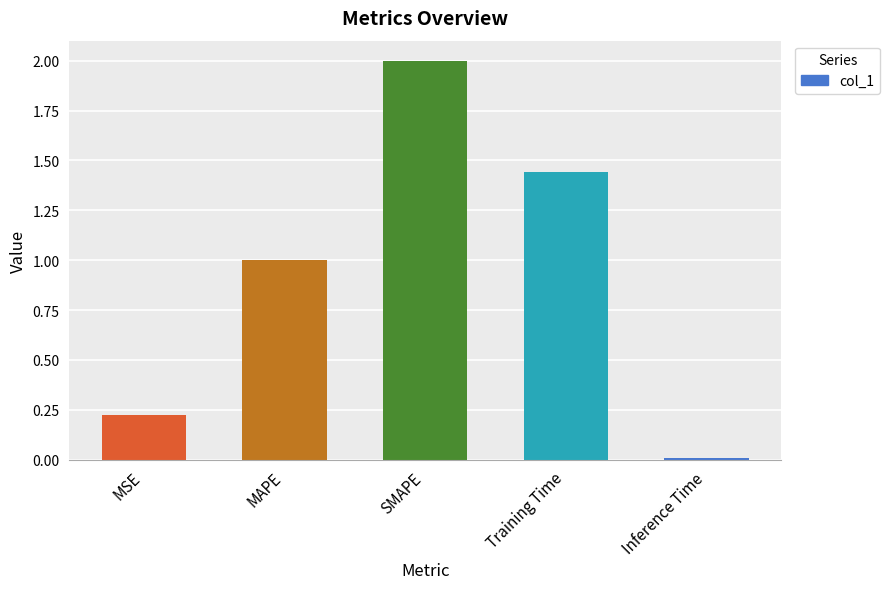

Rank the categories by value from highest to lowest.

SMAPE, Training Time, MAPE, MSE, Inference Time